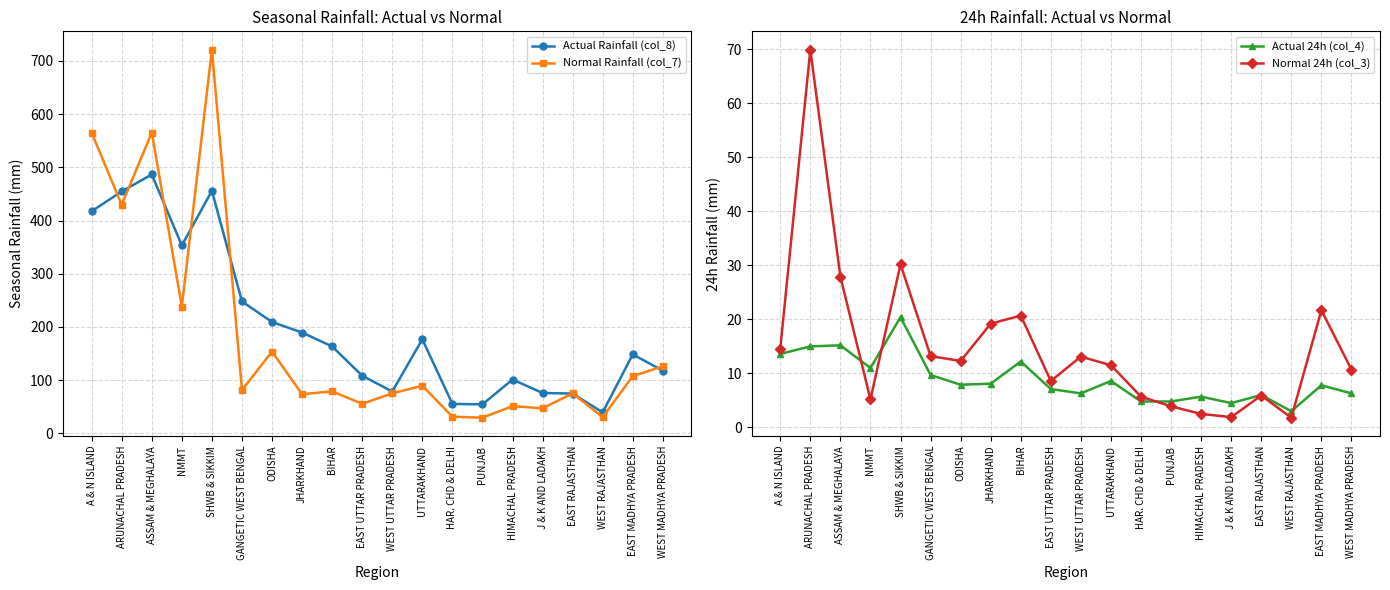

Reading left to right, what are all the values shown in this chart?

Actual Rainfall (col_8): A & N ISLAND=417.5	ARUNACHAL PRADESH=454.7	ASSAM & MEGHALAYA=486.6	NMMT=353.2	SHWB & SIKKIM=455.9	GANGETIC WEST BENGAL=247.9	ODISHA=209.3	JHARKHAND=189.5	BIHAR=163.3	EAST UTTAR PRADESH=108.3	WEST UTTAR PRADESH=78.6	UTTARAKHAND=176.8	HAR. CHD & DELHI=55.3	PUNJAB=54.5	HIMACHAL PRADESH=101.1	J & K AND LADAKH=75.9	EAST RAJASTHAN=74.7	WEST RAJASTHAN=39.4	EAST MADHYA PRADESH=148.4	WEST MADHYA PRADESH=117.8
Normal Rainfall (col_7): A & N ISLAND=564.9	ARUNACHAL PRADESH=429.6	ASSAM & MEGHALAYA=565.3	NMMT=238.0	SHWB & SIKKIM=721.1	GANGETIC WEST BENGAL=81.4	ODISHA=153.6	JHARKHAND=73.5	BIHAR=78.9	EAST UTTAR PRADESH=55.5	WEST UTTAR PRADESH=75.1	UTTARAKHAND=89.5	HAR. CHD & DELHI=31.3	PUNJAB=29.4	HIMACHAL PRADESH=51.1	J & K AND LADAKH=47.1	EAST RAJASTHAN=75.1	WEST RAJASTHAN=30.5	EAST MADHYA PRADESH=107.5	WEST MADHYA PRADESH=126.0
Actual 24h (col_4): A & N ISLAND=13.6	ARUNACHAL PRADESH=15.0	ASSAM & MEGHALAYA=15.2	NMMT=11.0	SHWB & SIKKIM=20.4	GANGETIC WEST BENGAL=9.7	ODISHA=7.9	JHARKHAND=8.1	BIHAR=12.2	EAST UTTAR PRADESH=7.1	WEST UTTAR PRADESH=6.3	UTTARAKHAND=8.6	HAR. CHD & DELHI=4.8	PUNJAB=4.8	HIMACHAL PRADESH=5.7	J & K AND LADAKH=4.5	EAST RAJASTHAN=6.0	WEST RAJASTHAN=3.0	EAST MADHYA PRADESH=7.8	WEST MADHYA PRADESH=6.3
Normal 24h (col_3): A & N ISLAND=14.6	ARUNACHAL PRADESH=69.9	ASSAM & MEGHALAYA=27.9	NMMT=5.2	SHWB & SIKKIM=30.2	GANGETIC WEST BENGAL=13.2	ODISHA=12.3	JHARKHAND=19.2	BIHAR=20.7	EAST UTTAR PRADESH=8.6	WEST UTTAR PRADESH=13.1	UTTARAKHAND=11.5	HAR. CHD & DELHI=5.7	PUNJAB=3.9	HIMACHAL PRADESH=2.5	J & K AND LADAKH=1.9	EAST RAJASTHAN=5.9	WEST RAJASTHAN=1.8	EAST MADHYA PRADESH=21.7	WEST MADHYA PRADESH=10.7